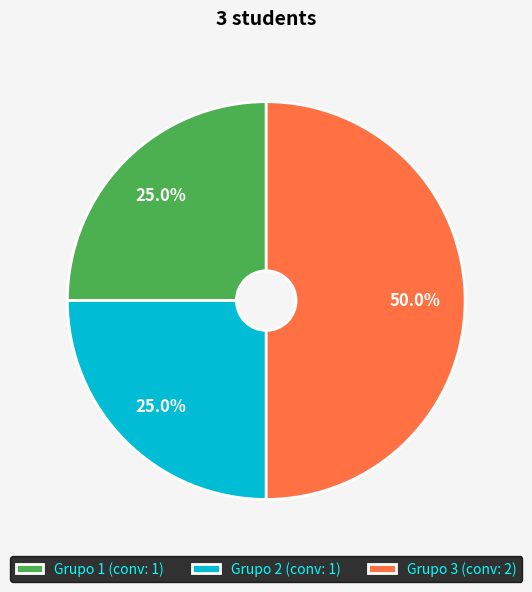

How many slices are in this pie chart?

3